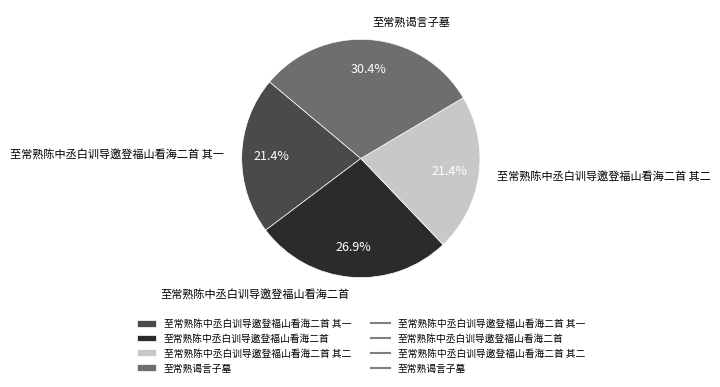

Which category has the biggest portion of the pie?

至常熟谒言子墓